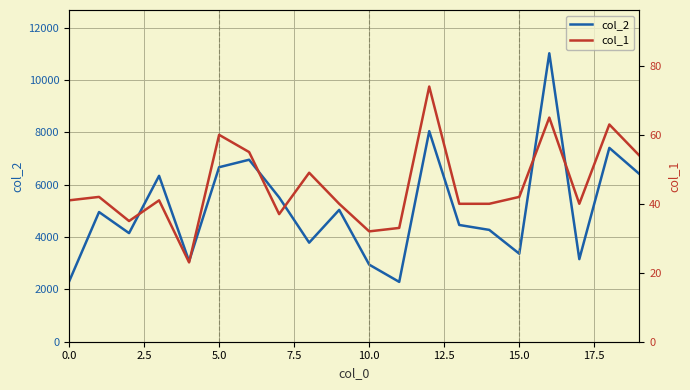

What is the sum of all col_2 values?

102188